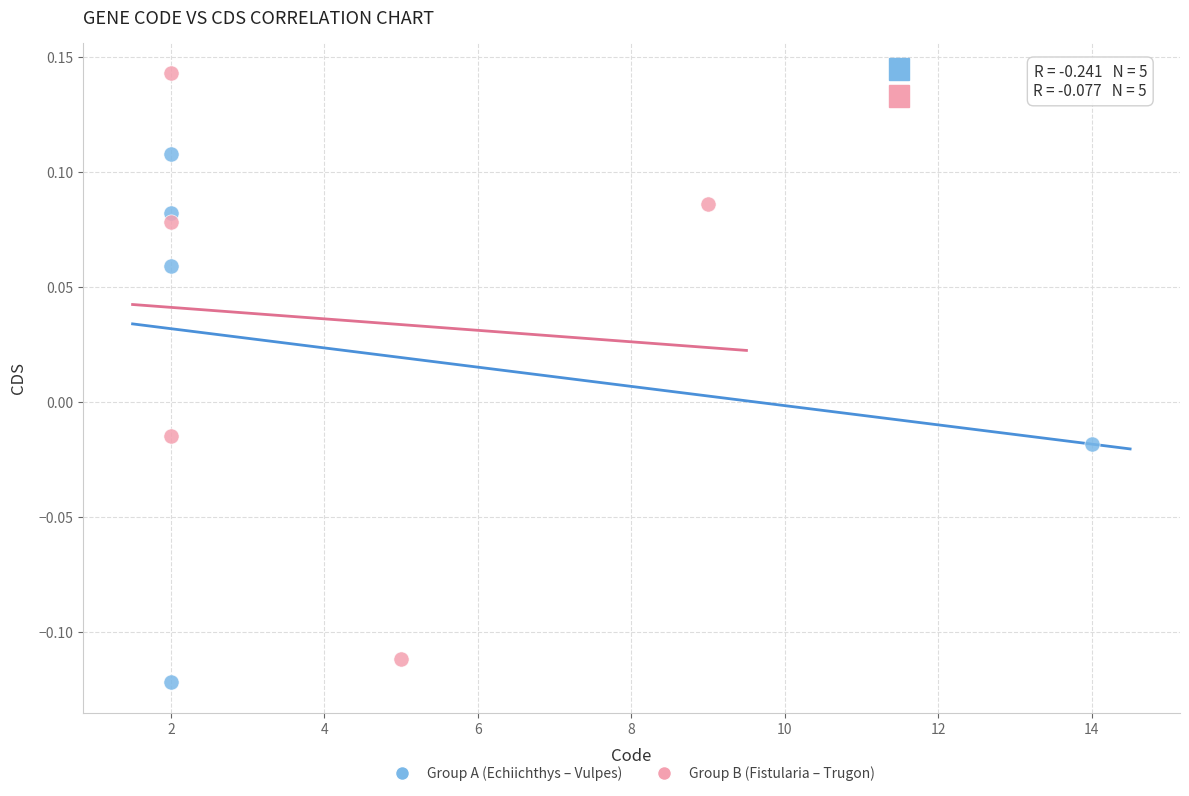

Which series contains the highest Y value?

Group B (Fistularia – Trugon)